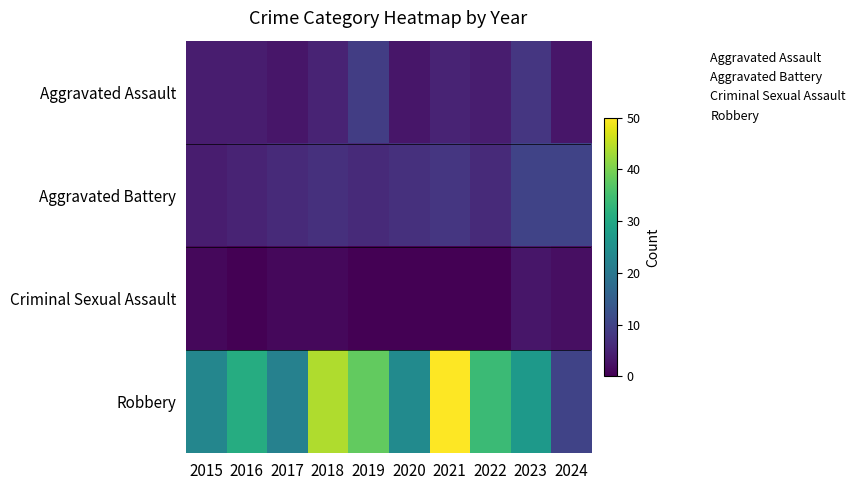

Which has a higher value, 2021 or 2024?

2021